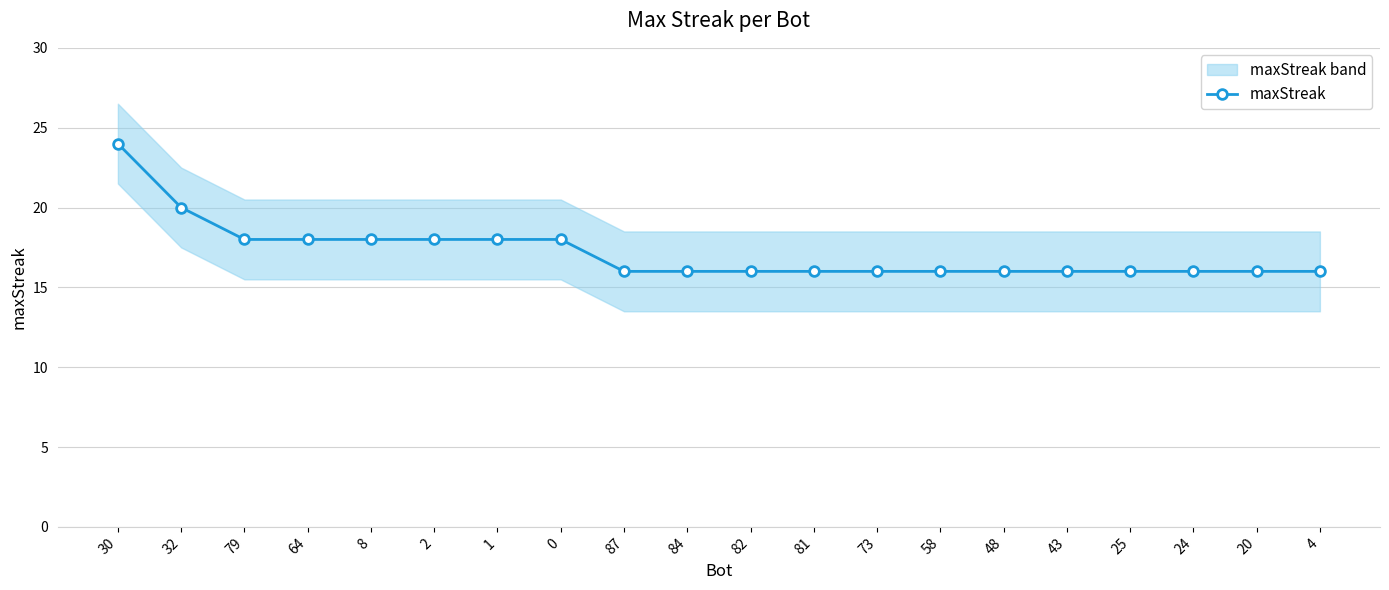

What is the minimum value shown in the chart?

16